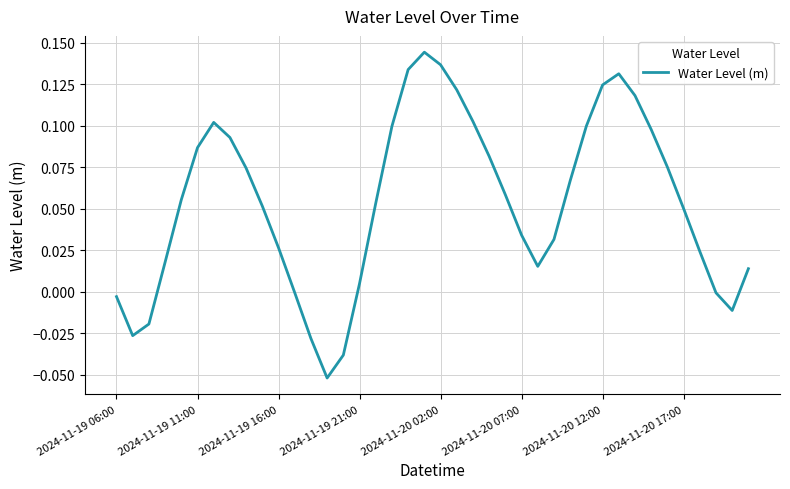

The chart shows a value of 0.0 at 2024-11-20 02:00. True or false?

False